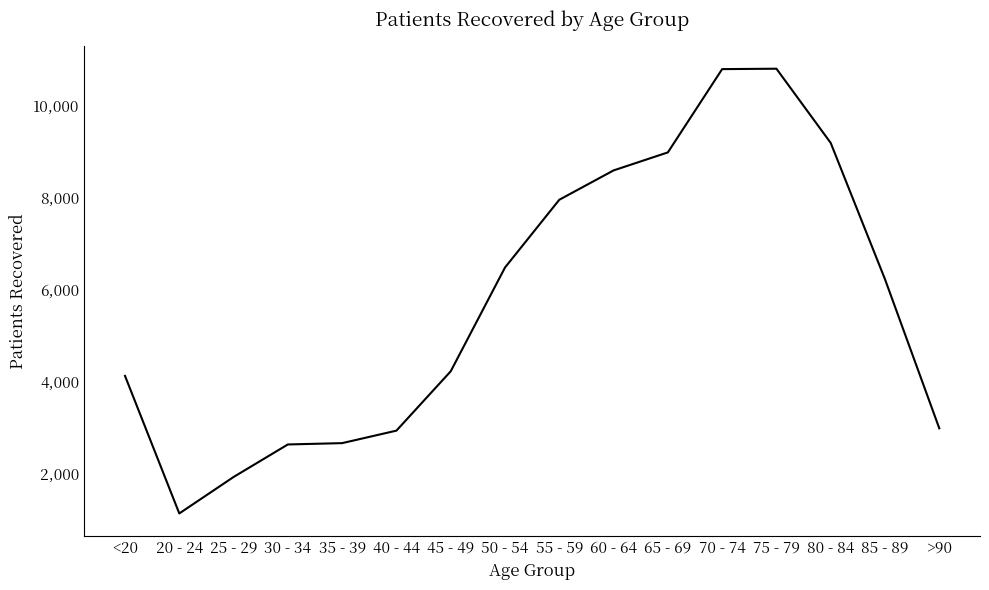

What is the sum of all values?

91539